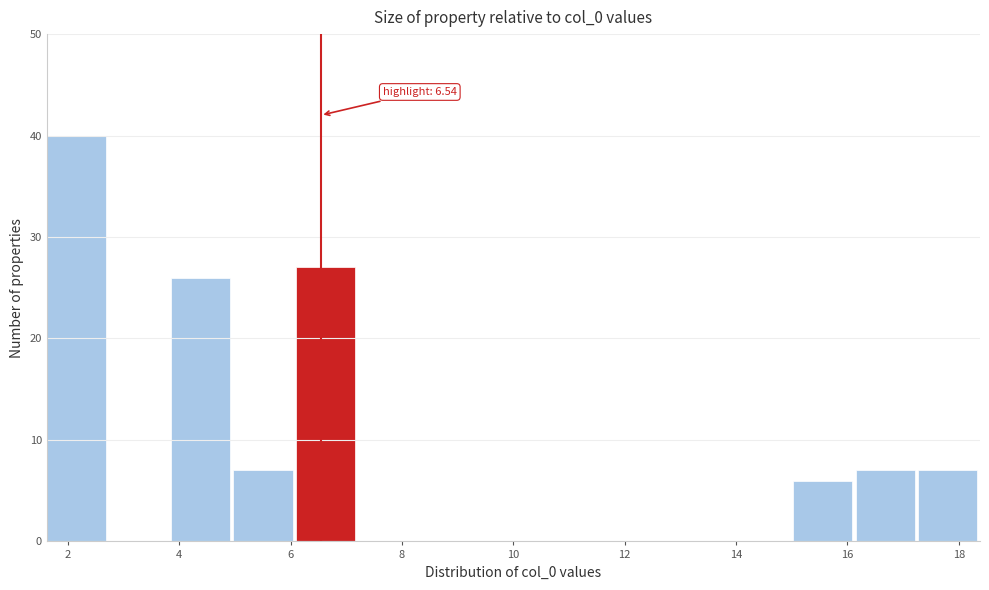

Over which range of the x-axis is the bar tallest?

1.6 to 2.8